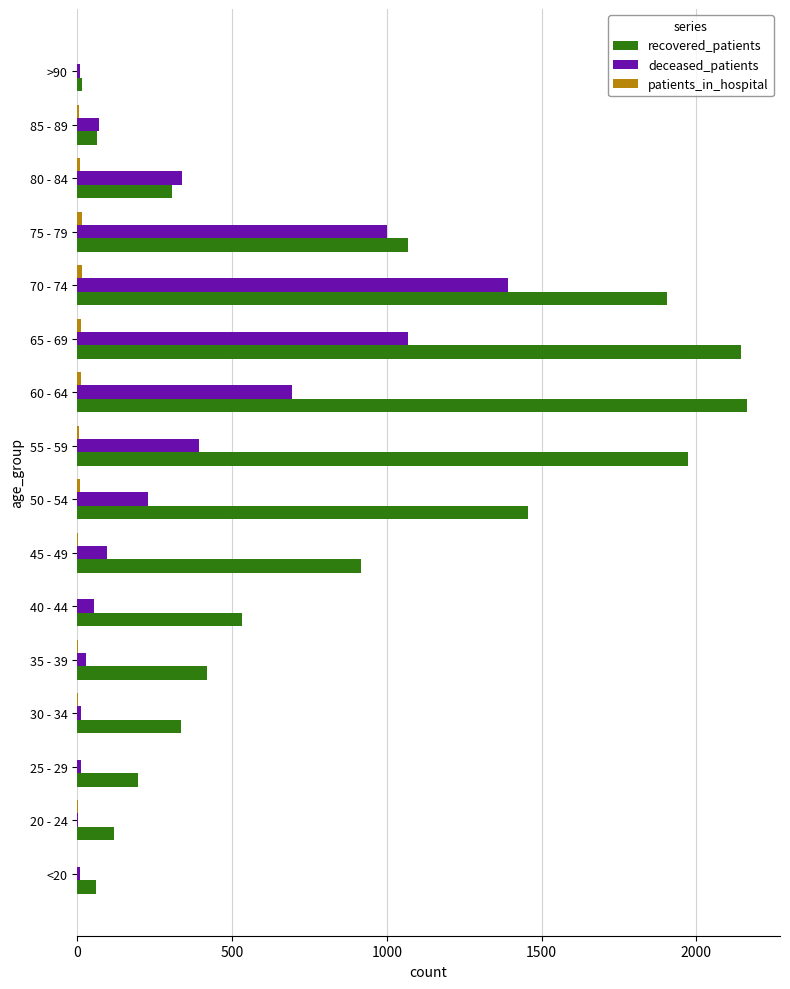

The recovered_patients series shows 1905 at 70 - 74. True or false?

True